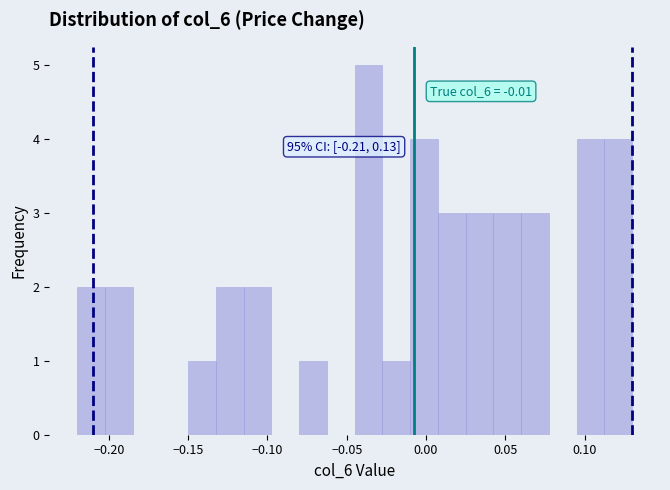

Read against the x-axis, roughly where is the centre of the tallest bar?

-0.035